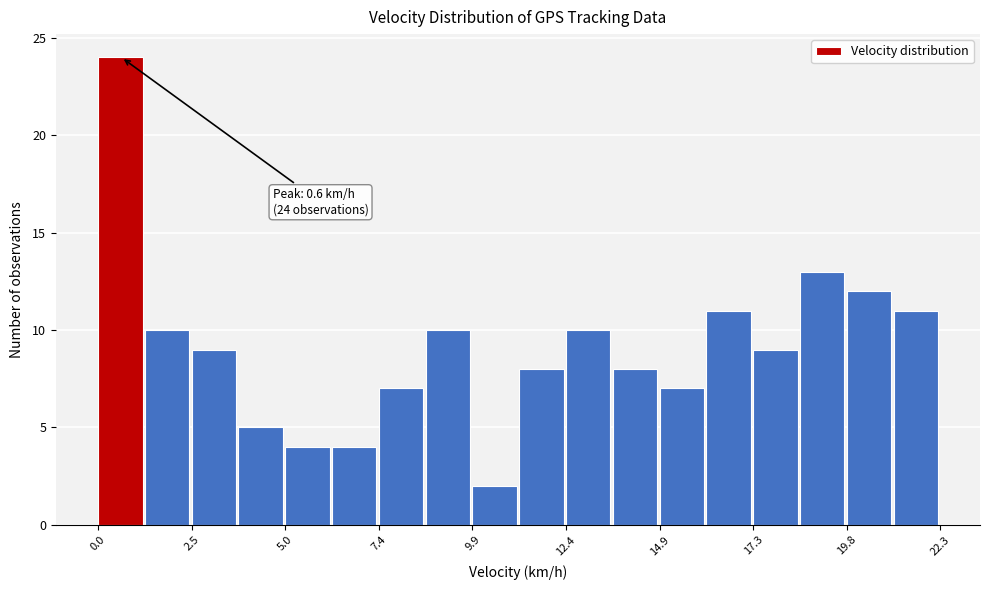

Read against the x-axis, roughly where is the centre of the tallest bar?

0.5